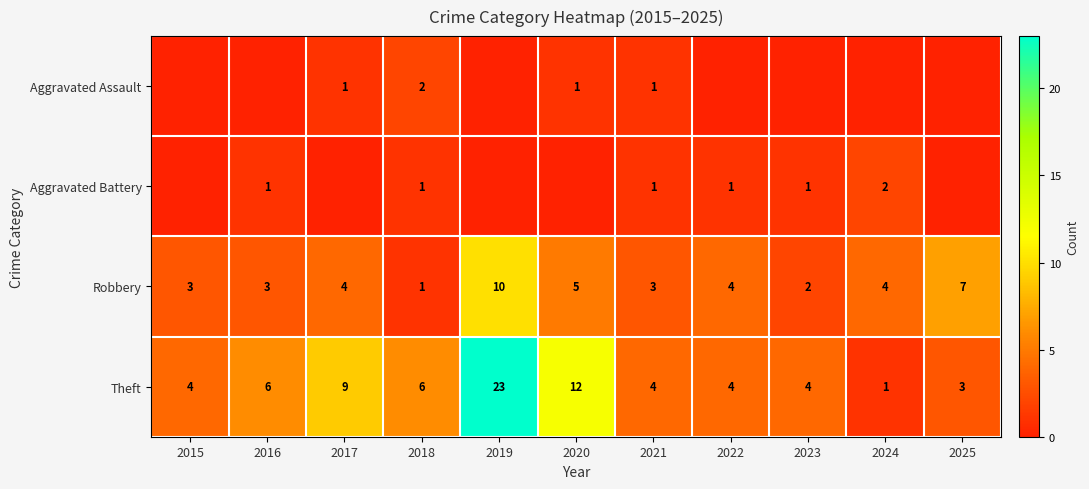

Count the number of categories in the chart.

11